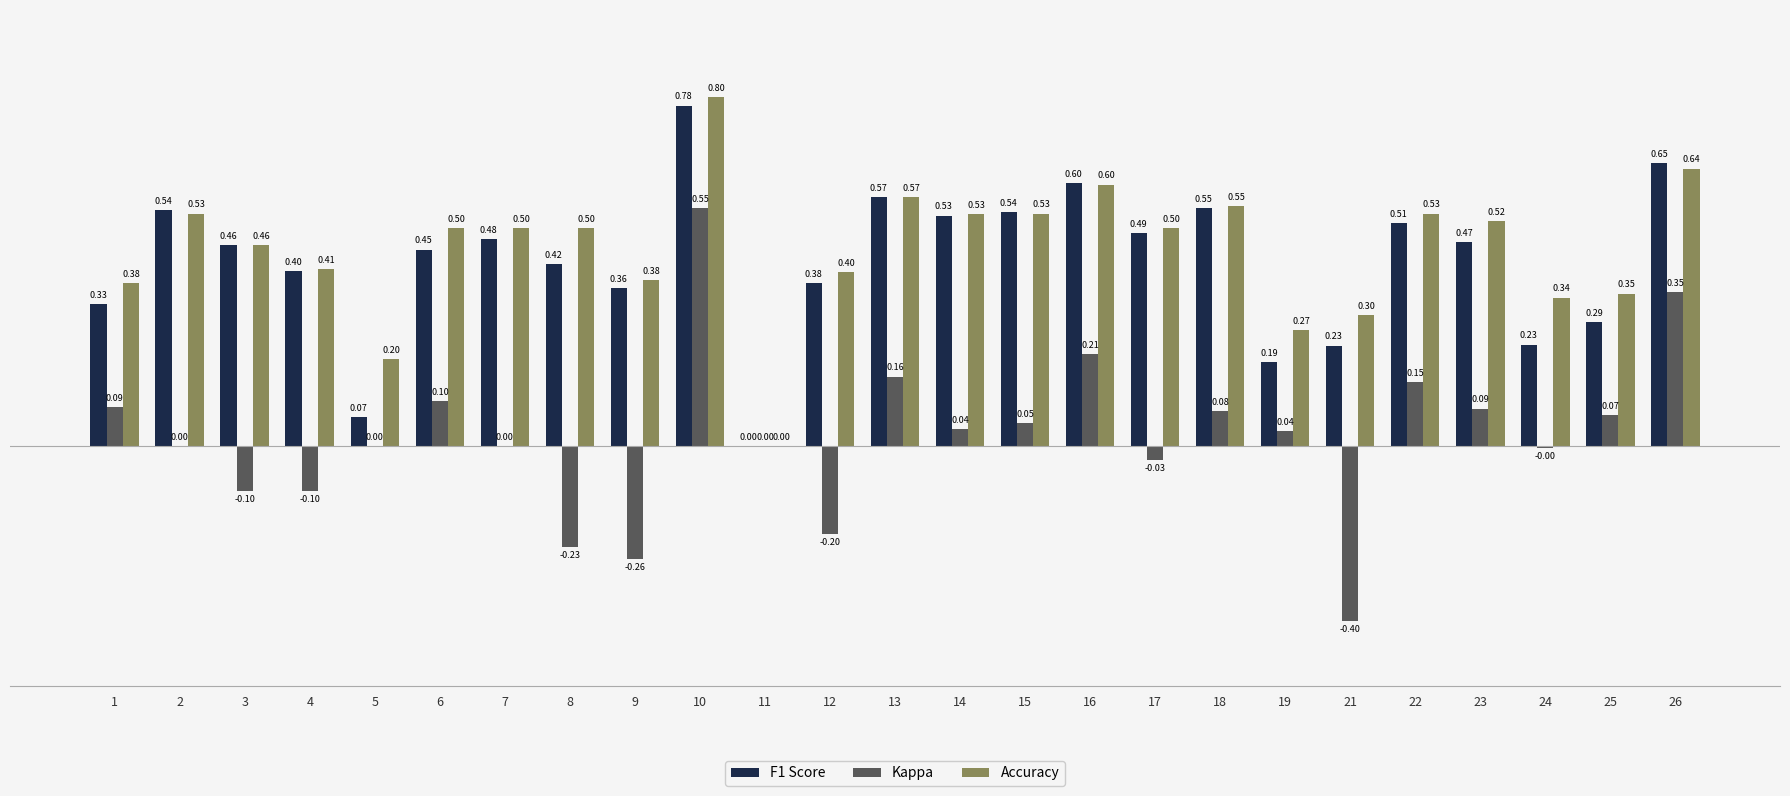

What is the sum of all Accuracy values?

11.3